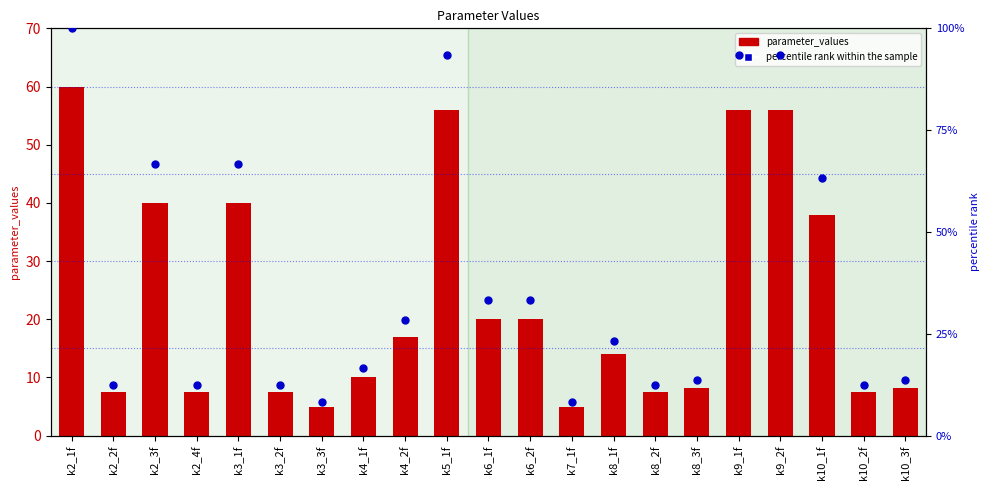

What is the total value across all series at k2_2f?

19.9